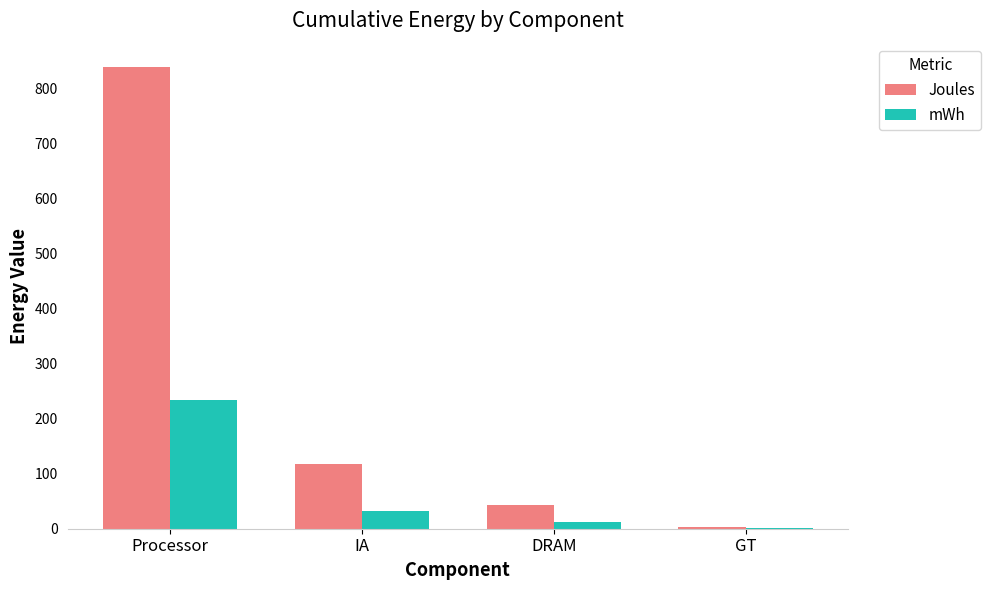

What is the highest value of the mWh series?

233.1